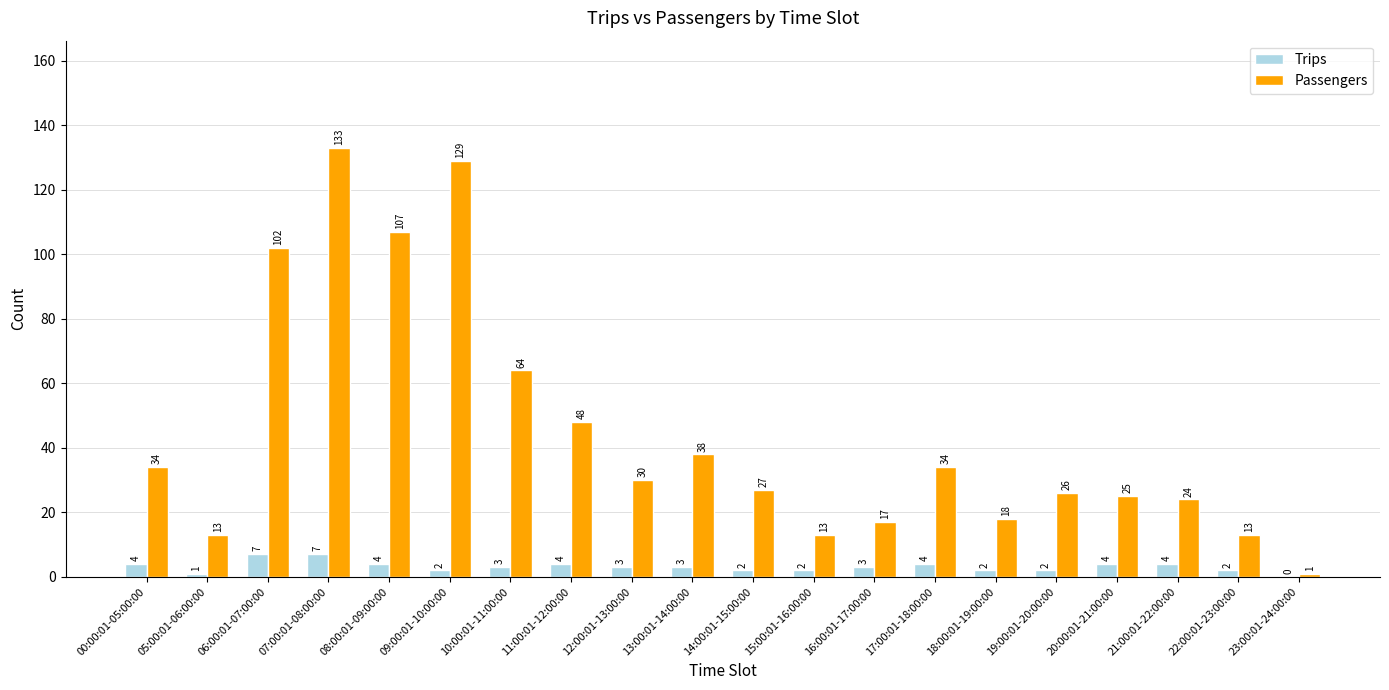

Reading left to right, what are all the values shown in this chart?

Trips: 4	1	7	7	4	2	3	4	3	3	2	2	3	4	2	2	4	4	2	0
Passengers: 34	13	102	133	107	129	64	48	30	38	27	13	17	34	18	26	25	24	13	1